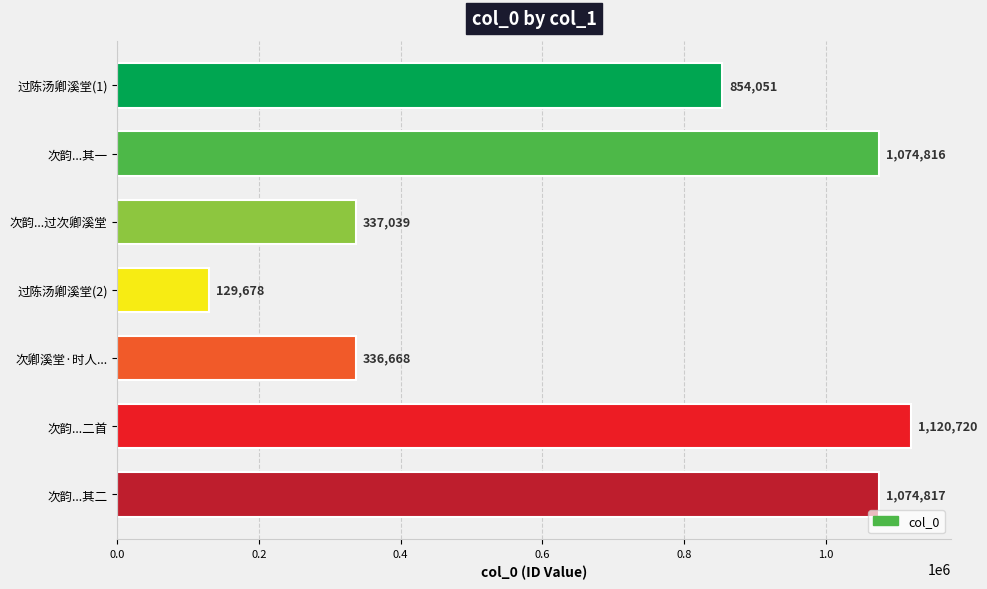

Approximately how many times larger is the value at 次韵...其二 compared to 次卿溪堂·时人...?

3.2